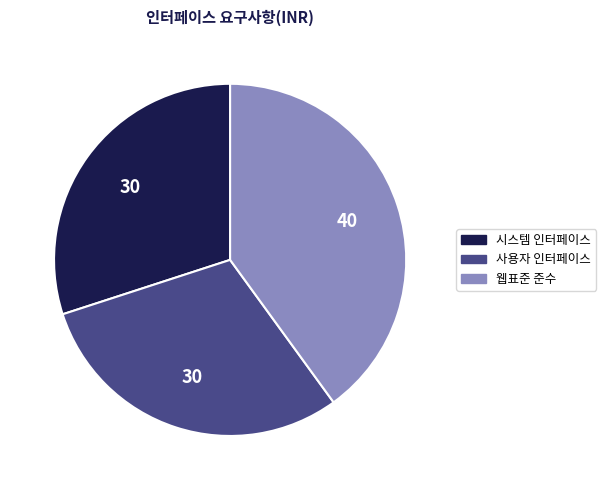

Combined, do 웹표준 준수 and 사용자 인터페이스 account for over 50%?

Yes